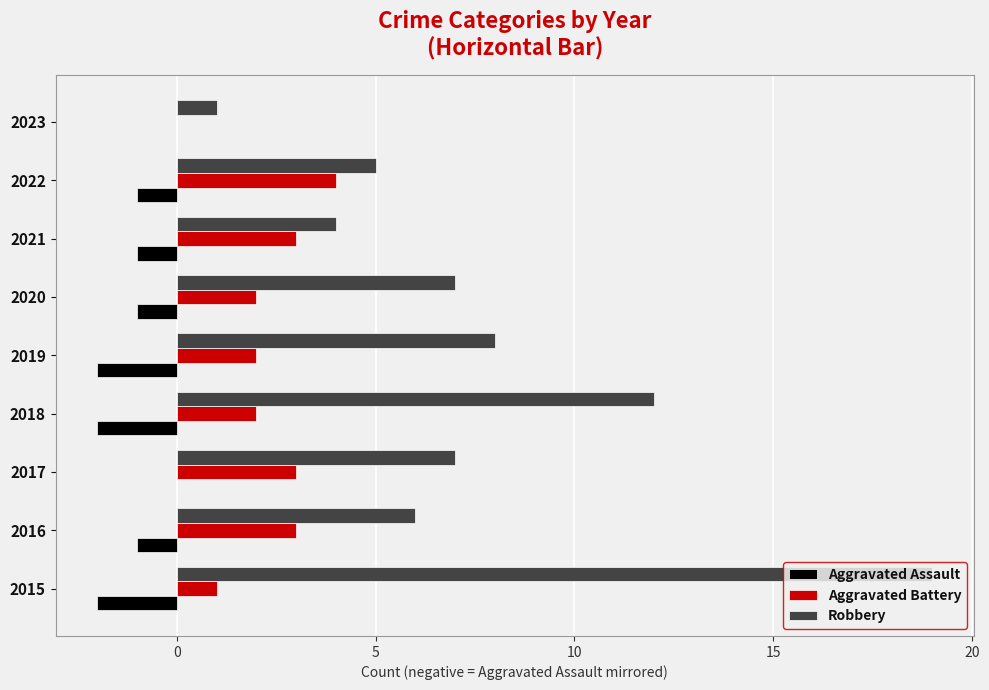

What is the sum of all Aggravated Battery values?

20